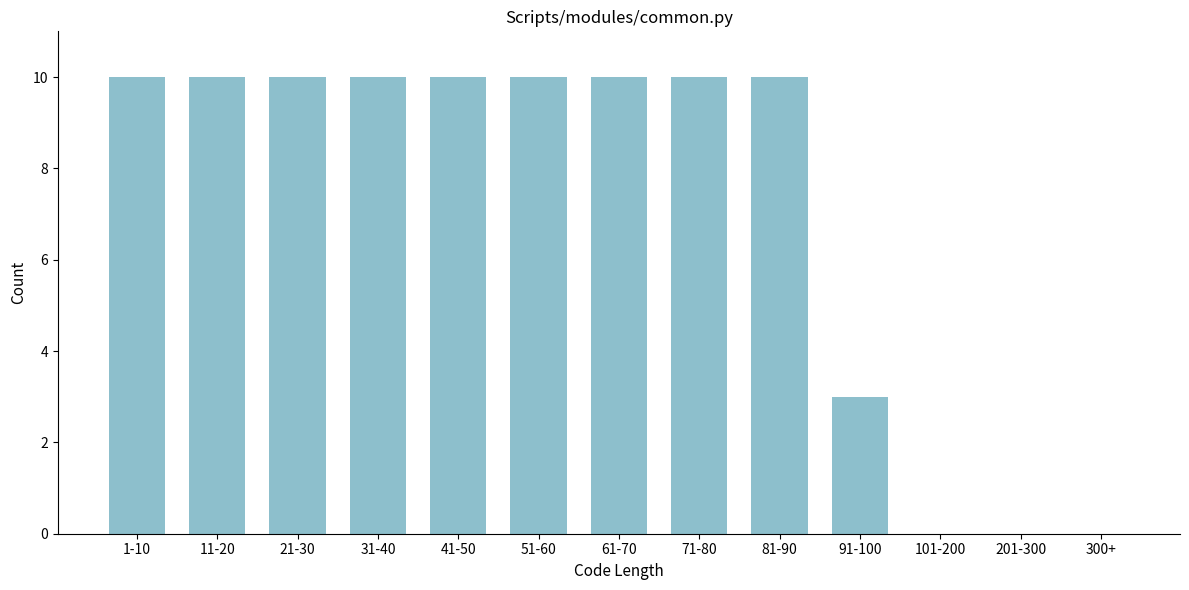

Reading left to right, transcribe all the data shown in this chart.

1-10=10	11-20=10	21-30=10	31-40=10	41-50=10	51-60=10	61-70=10	71-80=10	81-90=10	91-100=3	101-200=0	201-300=0	300+=0